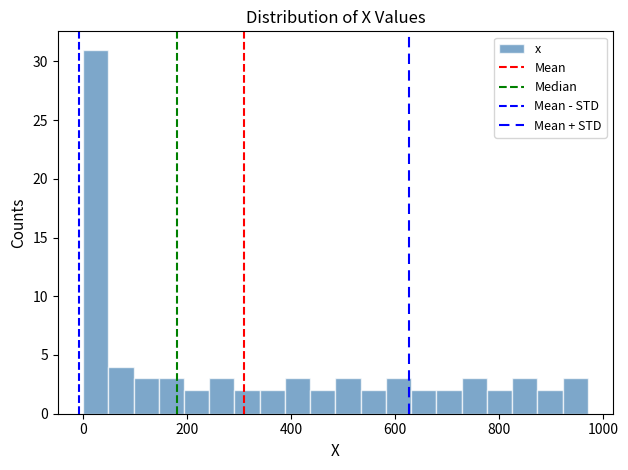

Read against the x-axis, roughly where is the centre of the tallest bar?

20